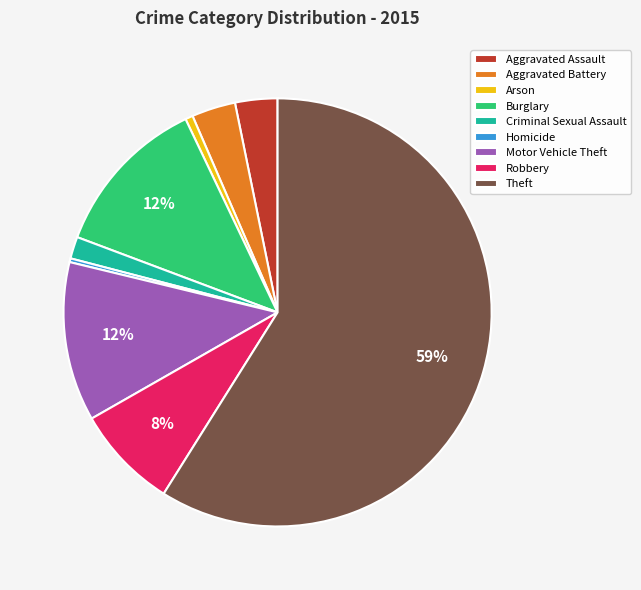

Count the number of slices in the pie.

9